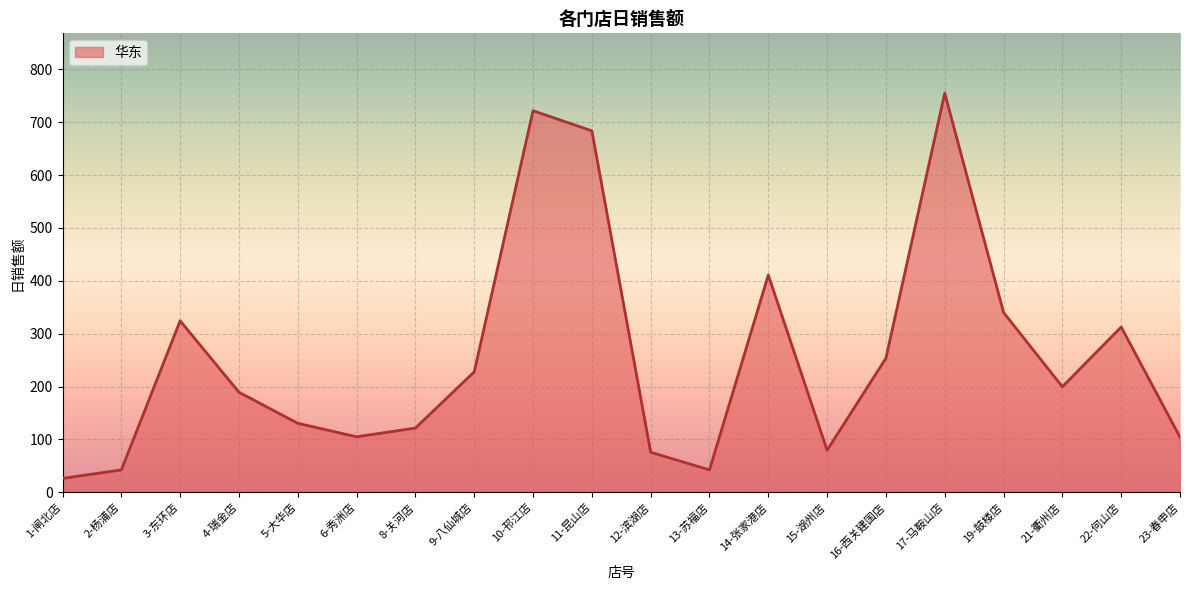

True or false: the data shows 104.4 at 23-春申店.

True